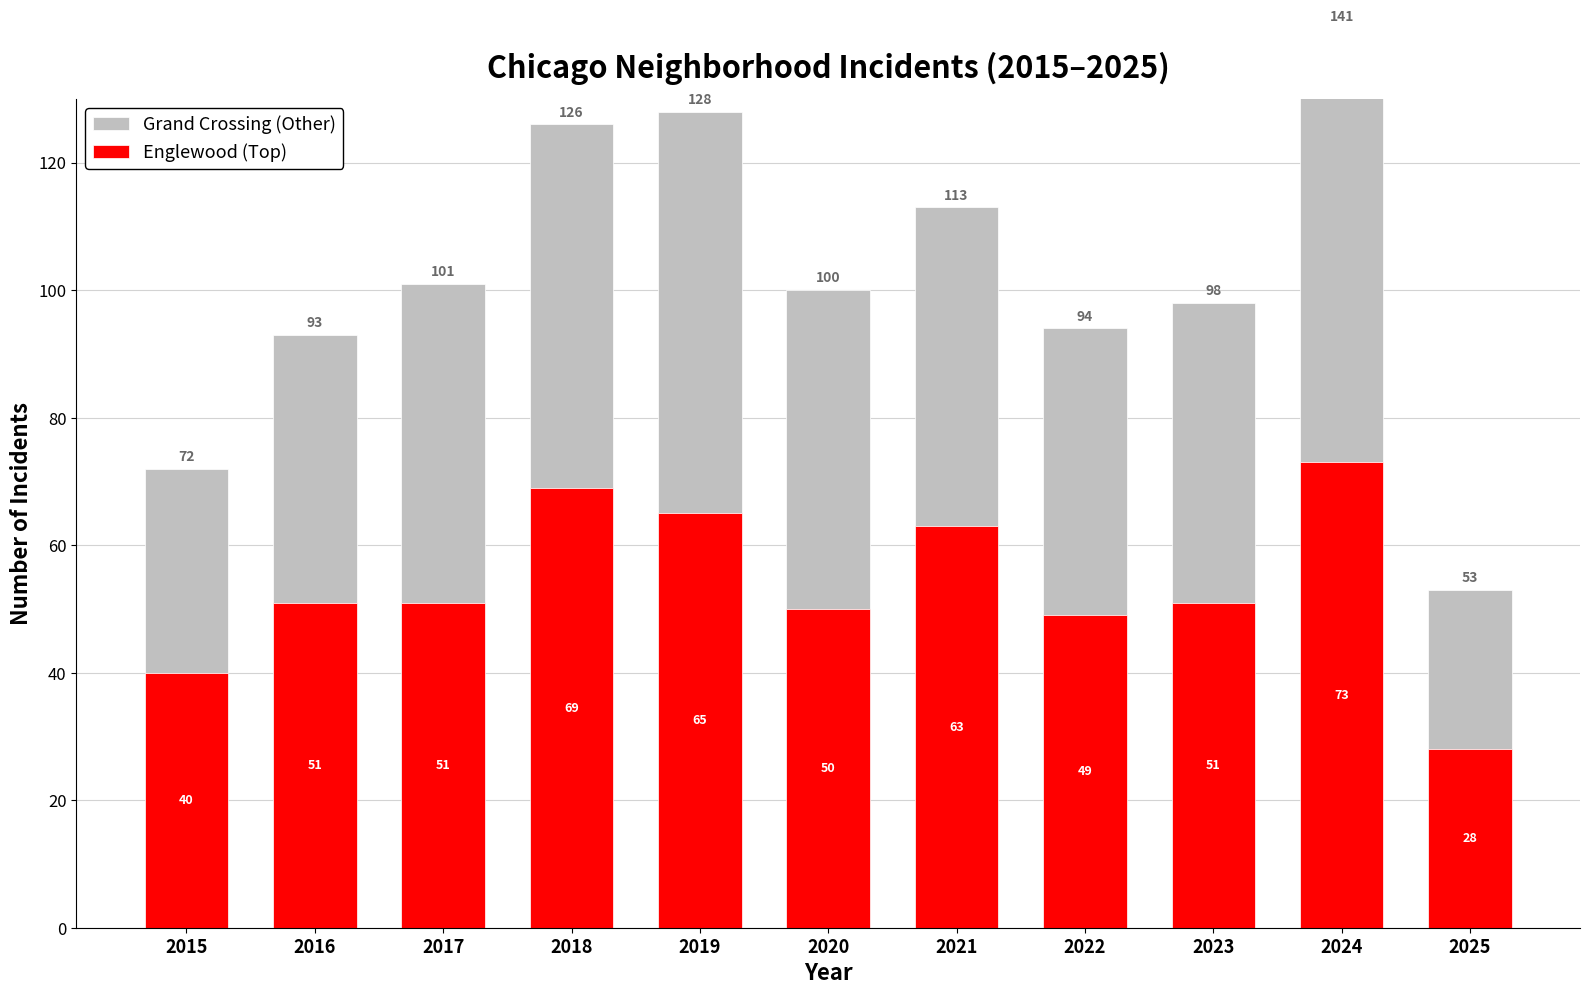

Is it true that Englewood (Top) equals 9 at 2015?

False